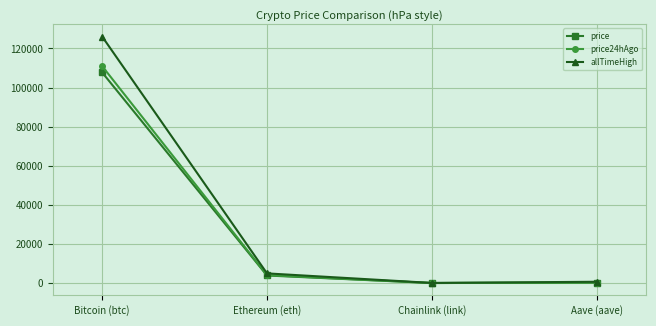

Which series has the widest spread of values?

allTimeHigh